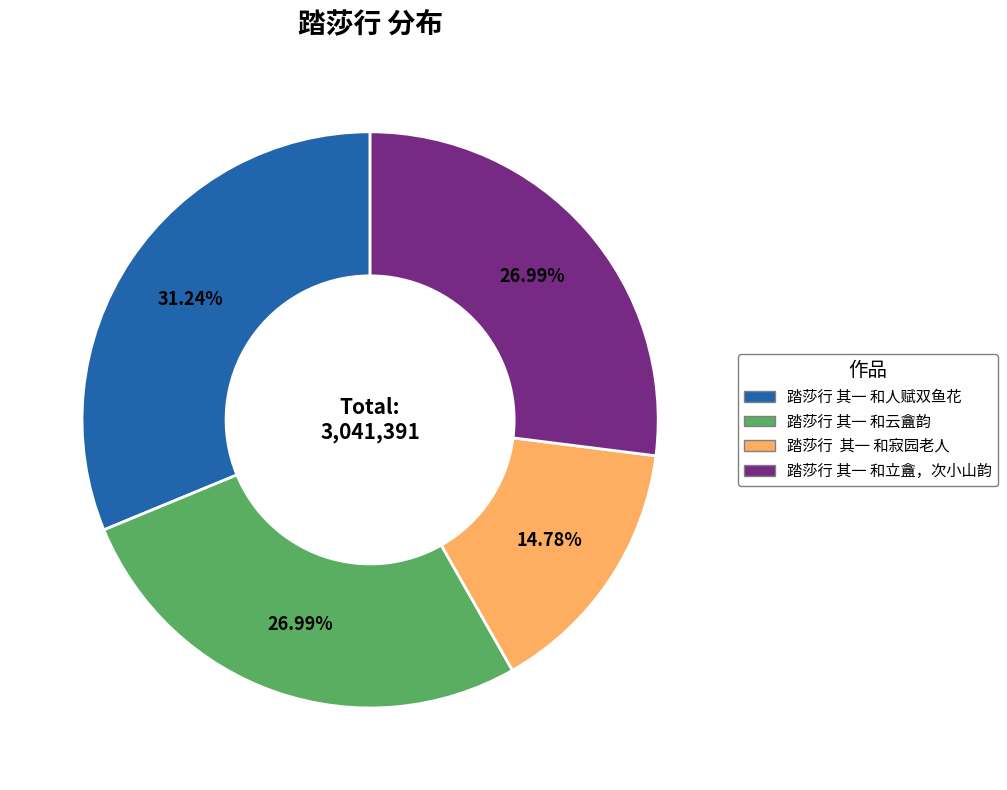

How much of the chart is everything except 踏莎行 其一 和立盦，次小山韵?

73.0%